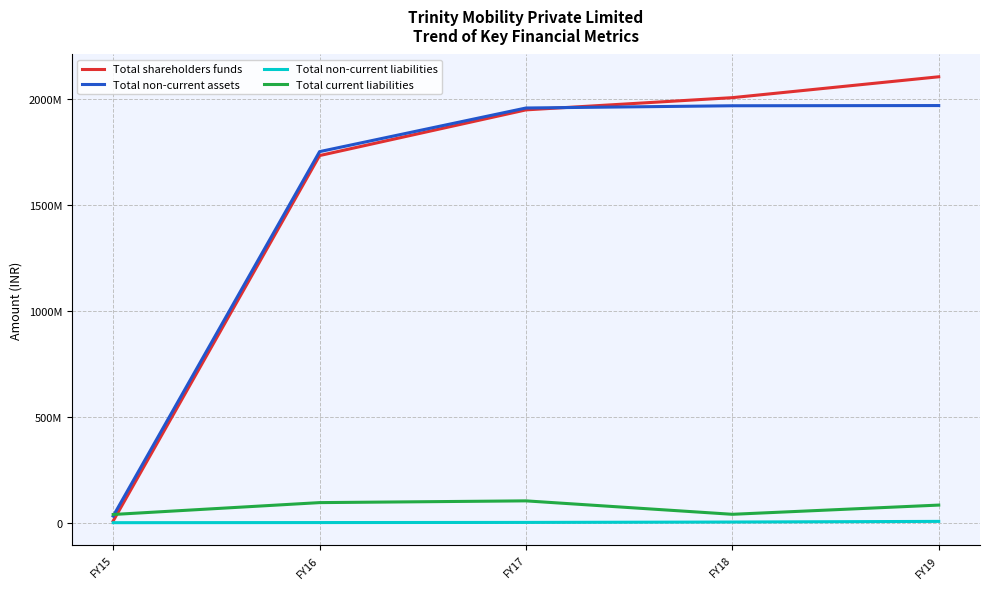

What are all the series names shown in the legend?

Total shareholders funds, Total non-current assets, Total non-current liabilities, Total current liabilities